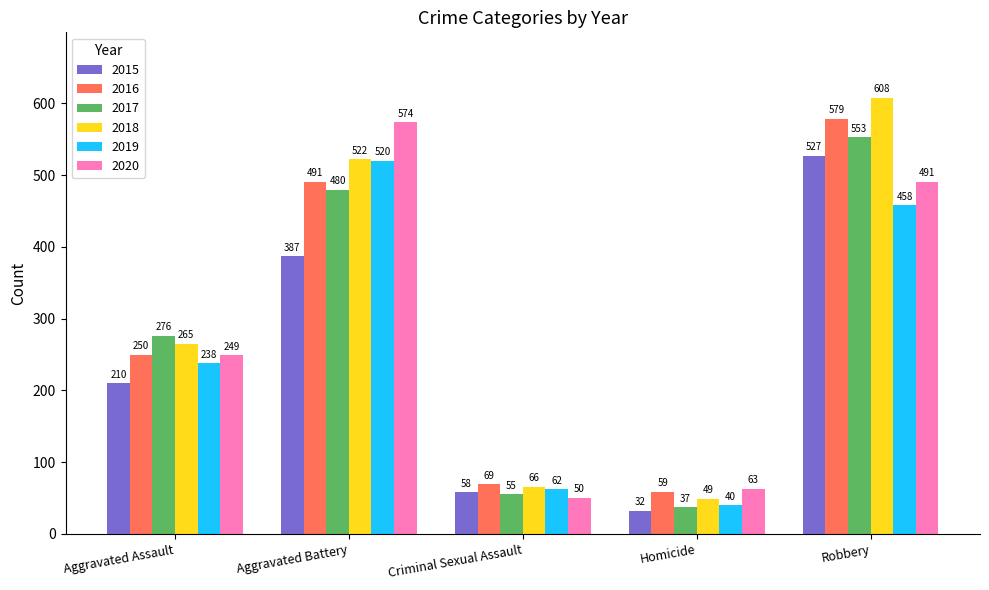

How many bars are there in each group?

6